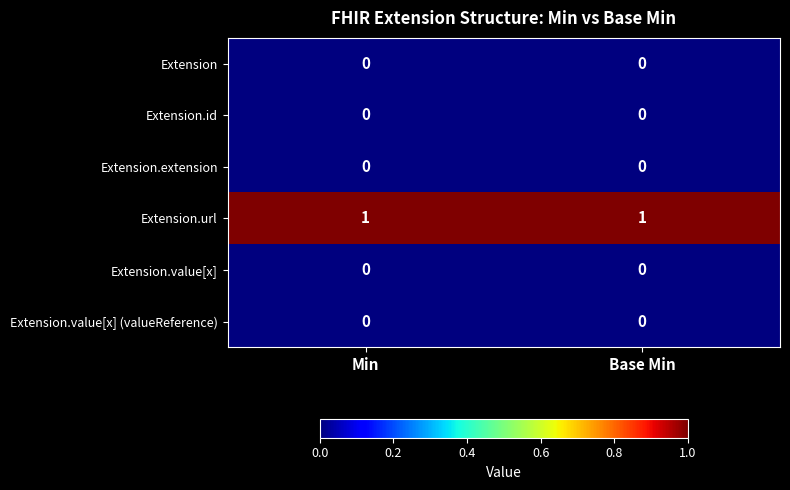

What is the total value across all series at Min?

1